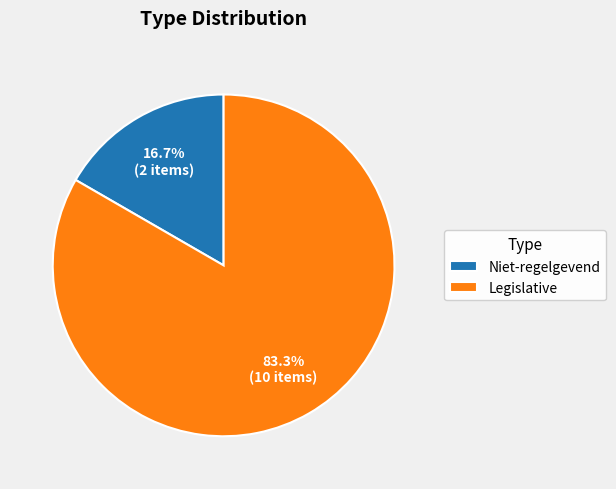

Which has a higher value, Niet-regelgevend or Legislative?

Legislative